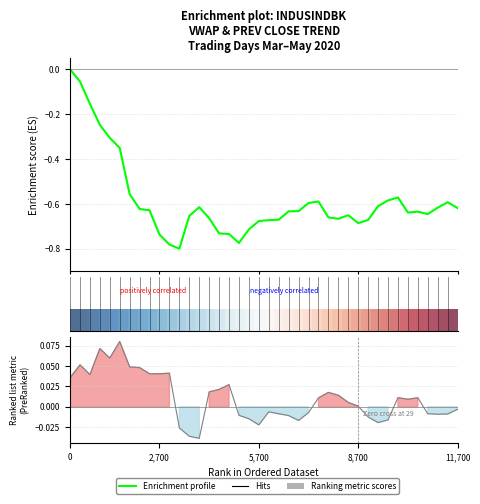

Count the number of categories in the chart.

40